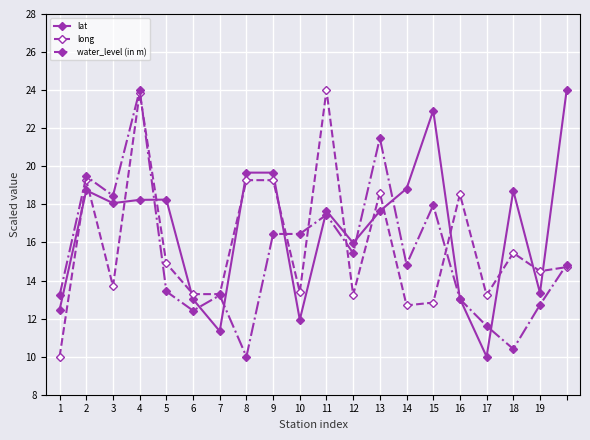

How many data points in lat are less than 18?

10